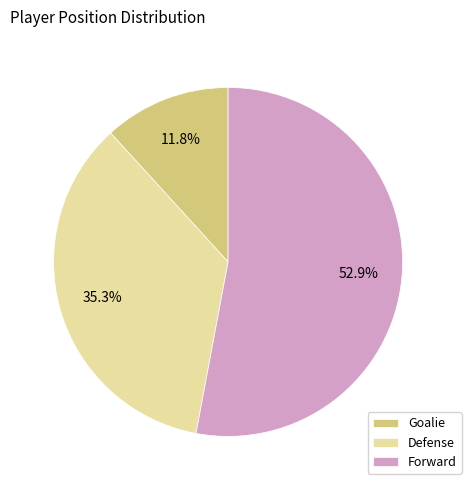

Does Forward represent more than half of the total?

Yes